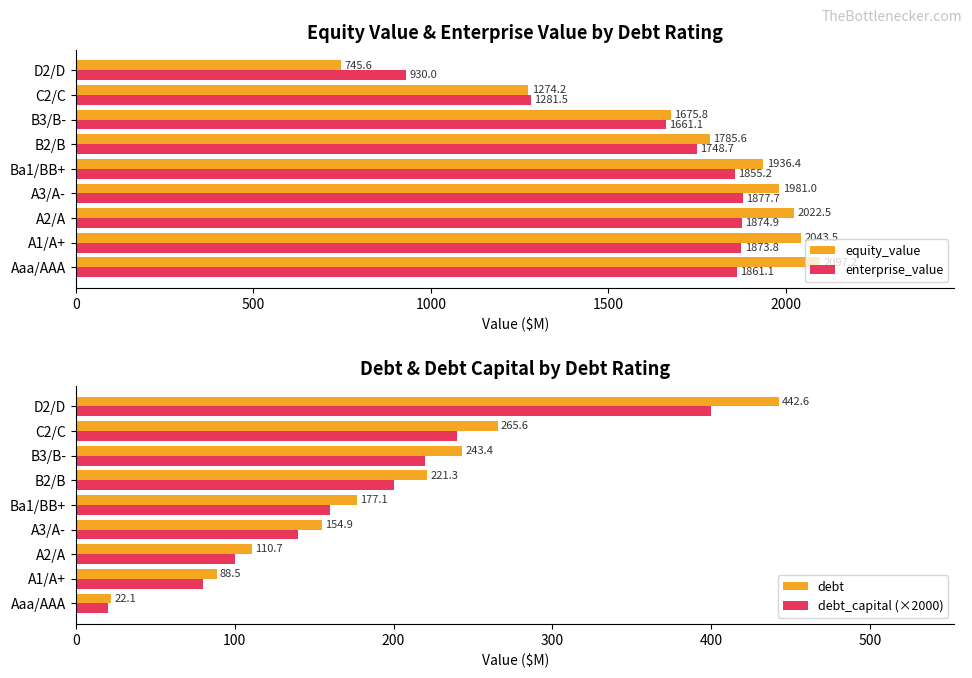

What is the lowest value of the enterprise_value series?

930.0